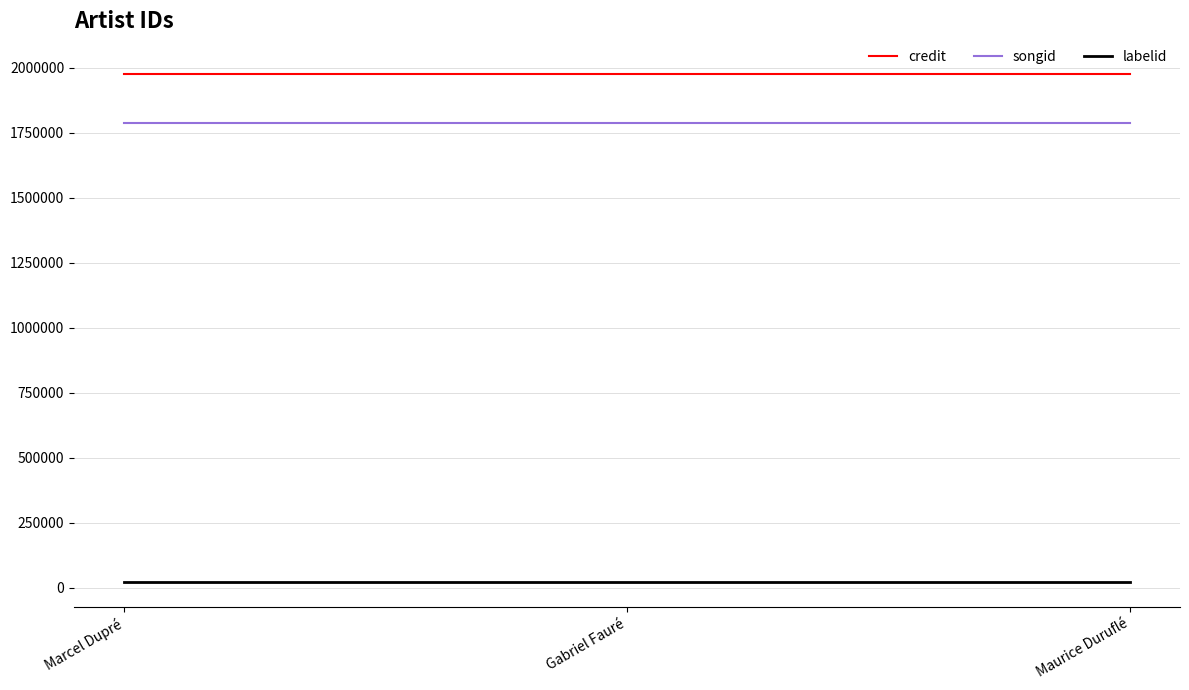

Rank the series by their maximum value, from highest to lowest.

credit, songid, labelid